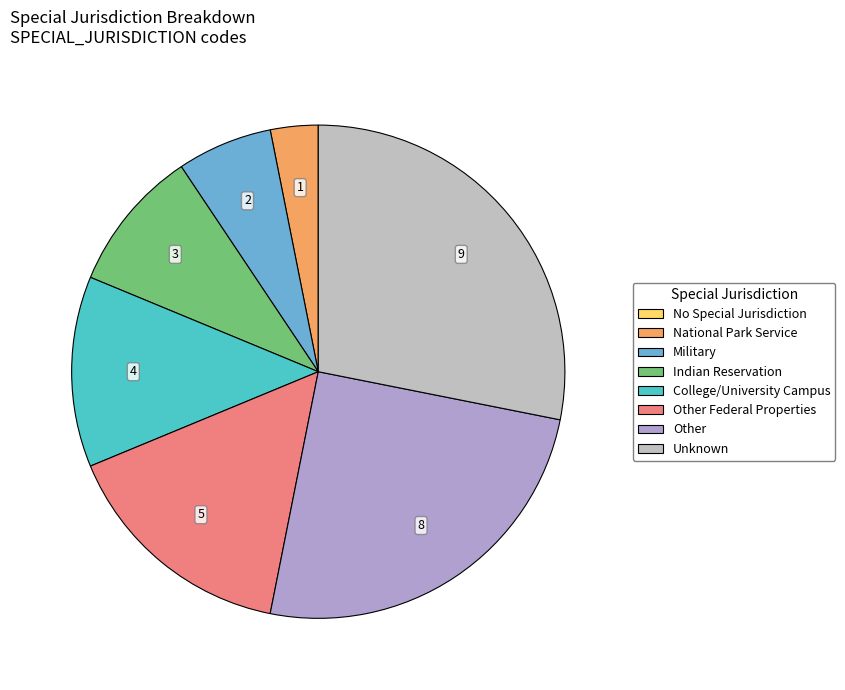

Is there any slice that represents more than half of the pie?

No